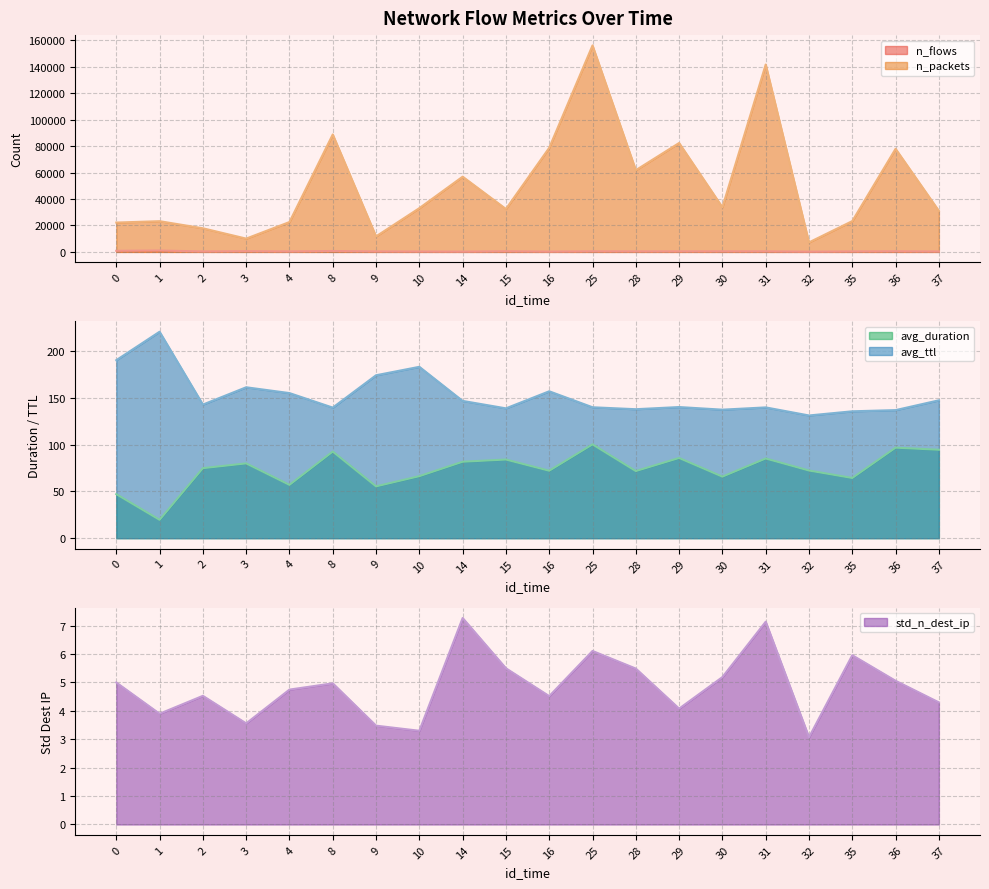

List the labels in order of n_flows value, largest first.

1, 0, 8, 3, 15, 36, 25, 30, 31, 29, 28, 9, 4, 35, 2, 37, 10, 16, 14, 32